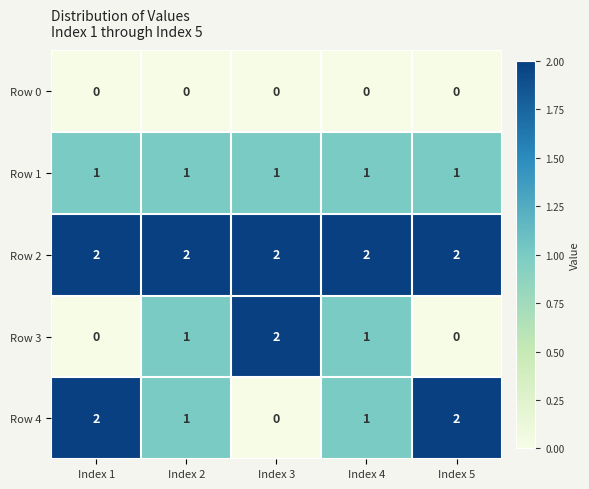

At which label does Row 4 first exceed 1?

Index 1